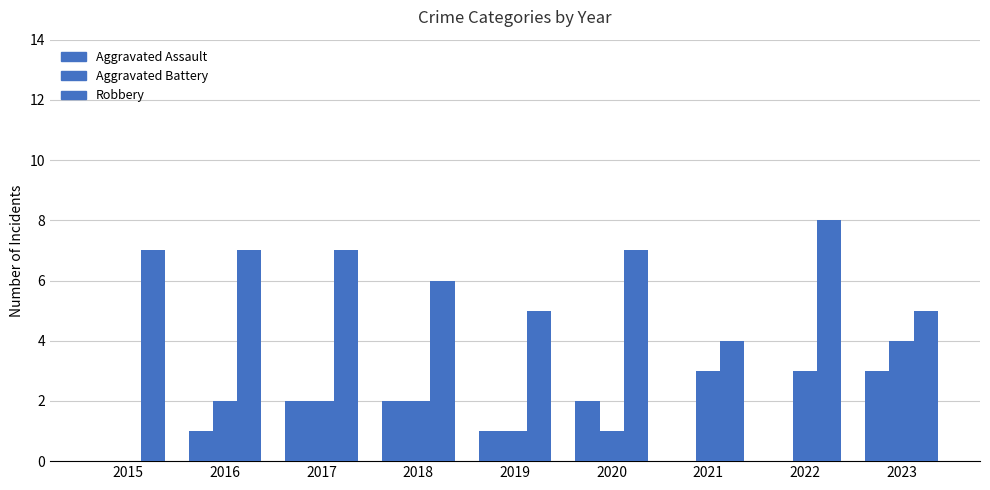

Does the chart contain stacked bars?

No